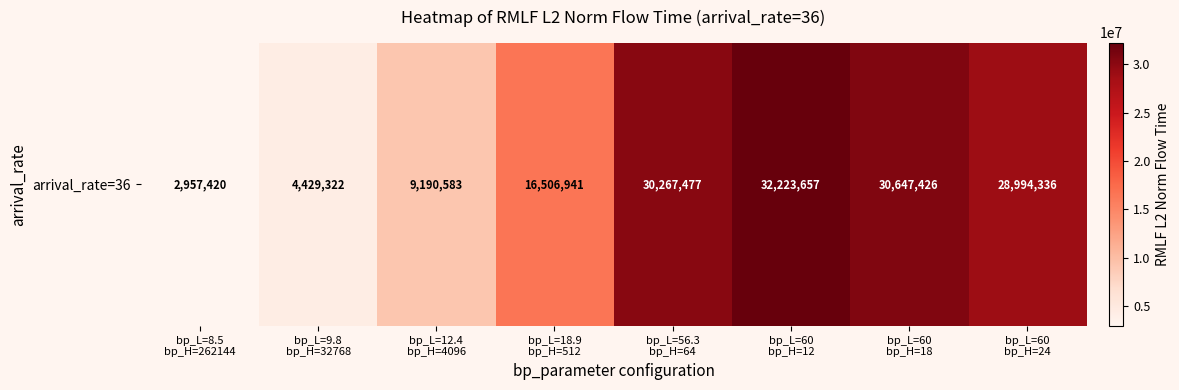

Rank the categories by value from lowest to highest.

bp_L=8.5
bp_H=262144, bp_L=9.8
bp_H=32768, bp_L=12.4
bp_H=4096, bp_L=18.9
bp_H=512, bp_L=60
bp_H=24, bp_L=56.3
bp_H=64, bp_L=60
bp_H=18, bp_L=60
bp_H=12